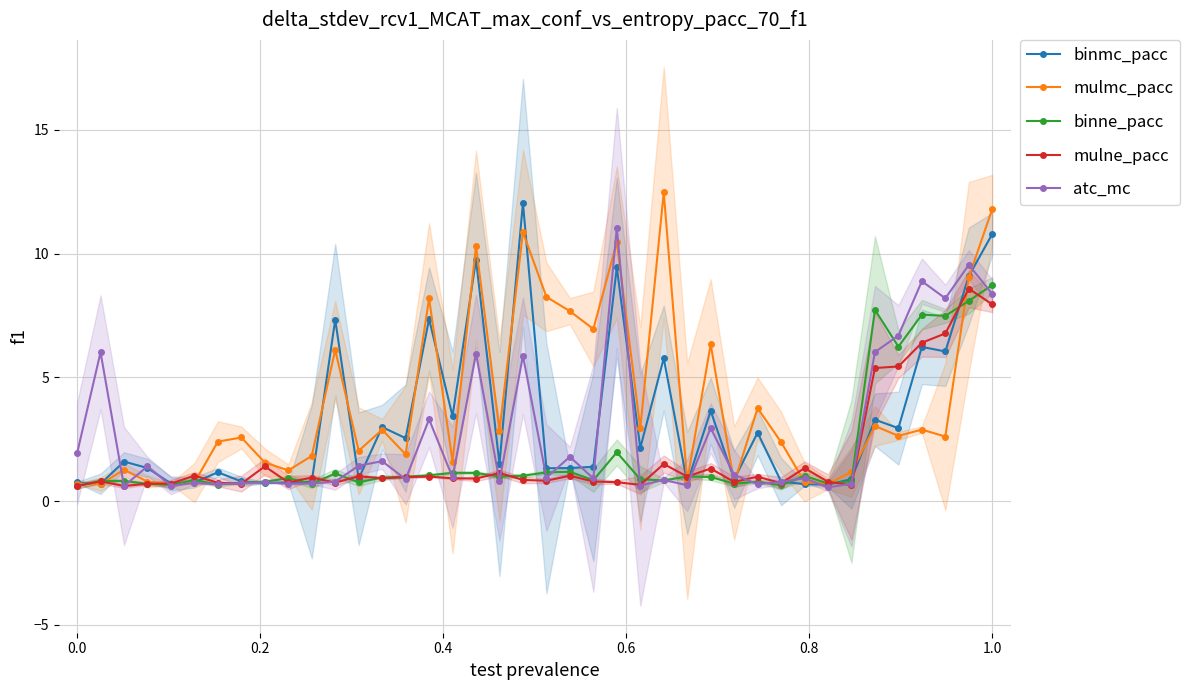

What is the difference between the second highest and second lowest values in the binmc_pacc series?

10.1